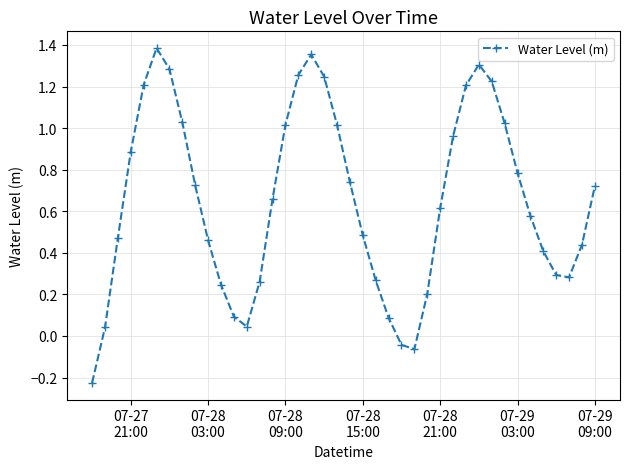

True or false: there are more than 2 points higher than both neighbors.

True